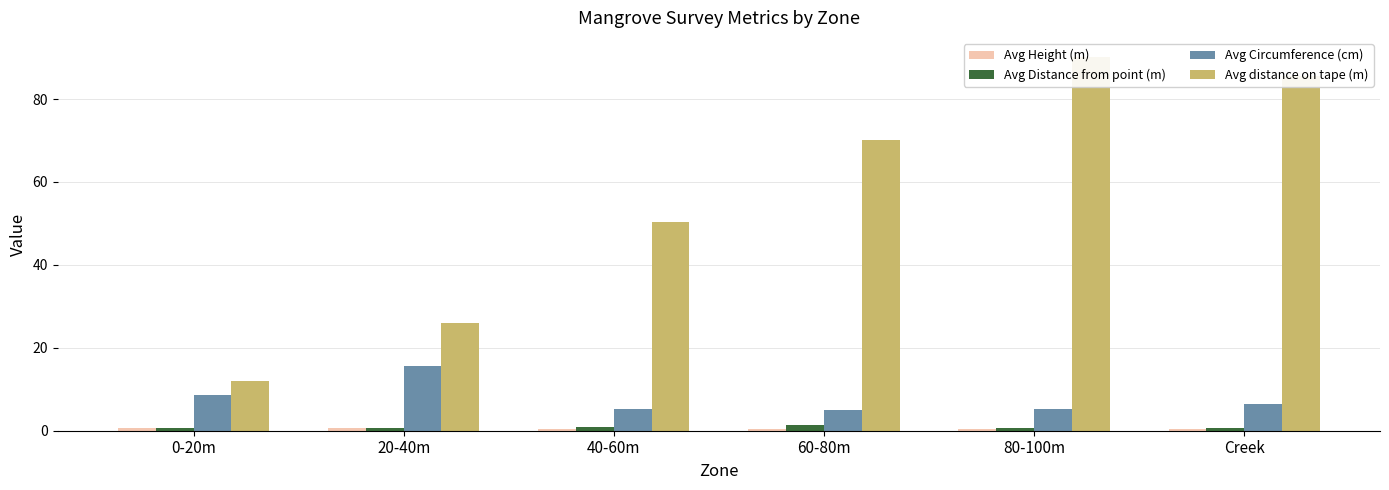

Which series has the largest range (max minus min)?

Avg distance on tape (m)